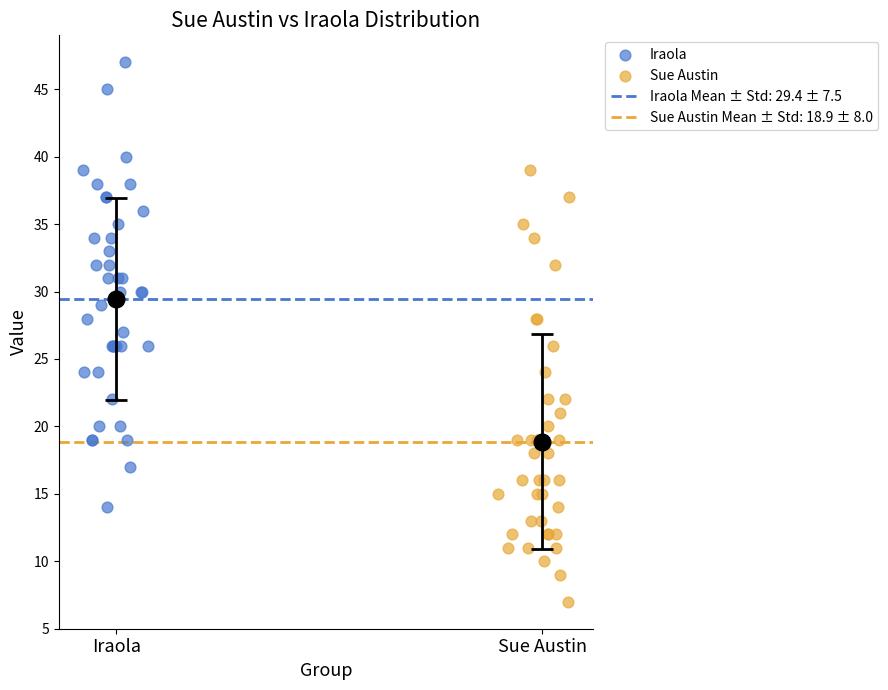

Which series contains the highest Y value?

Iraola